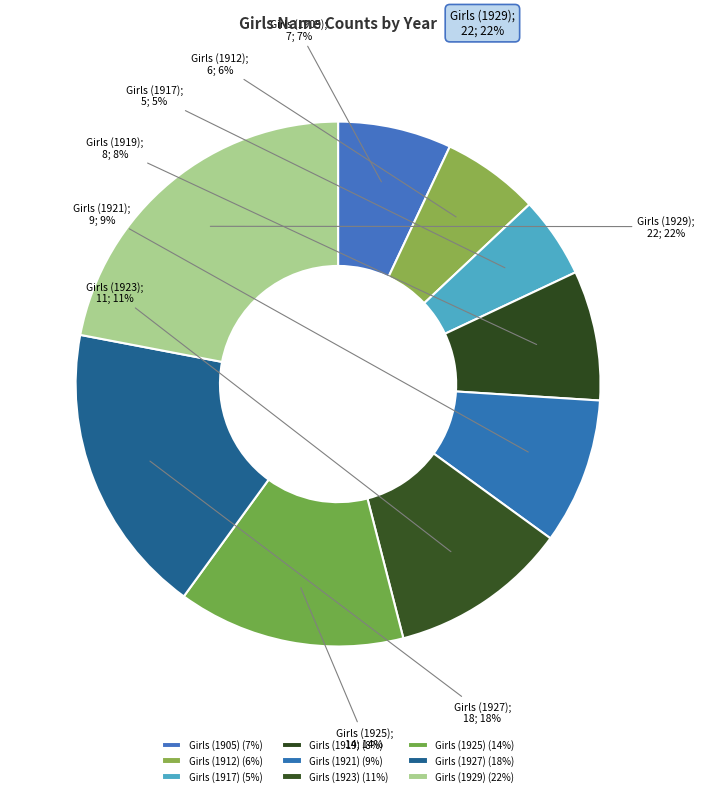

Is Girls (1929) the majority of the pie?

No